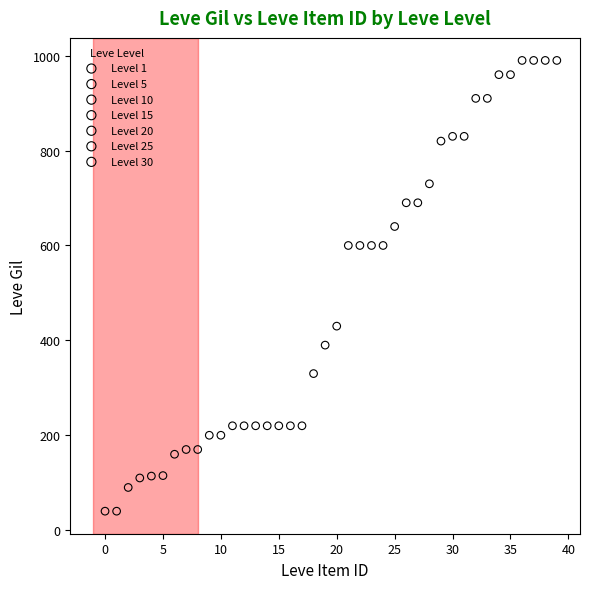

Which series contains the lowest Y value?

Level 15